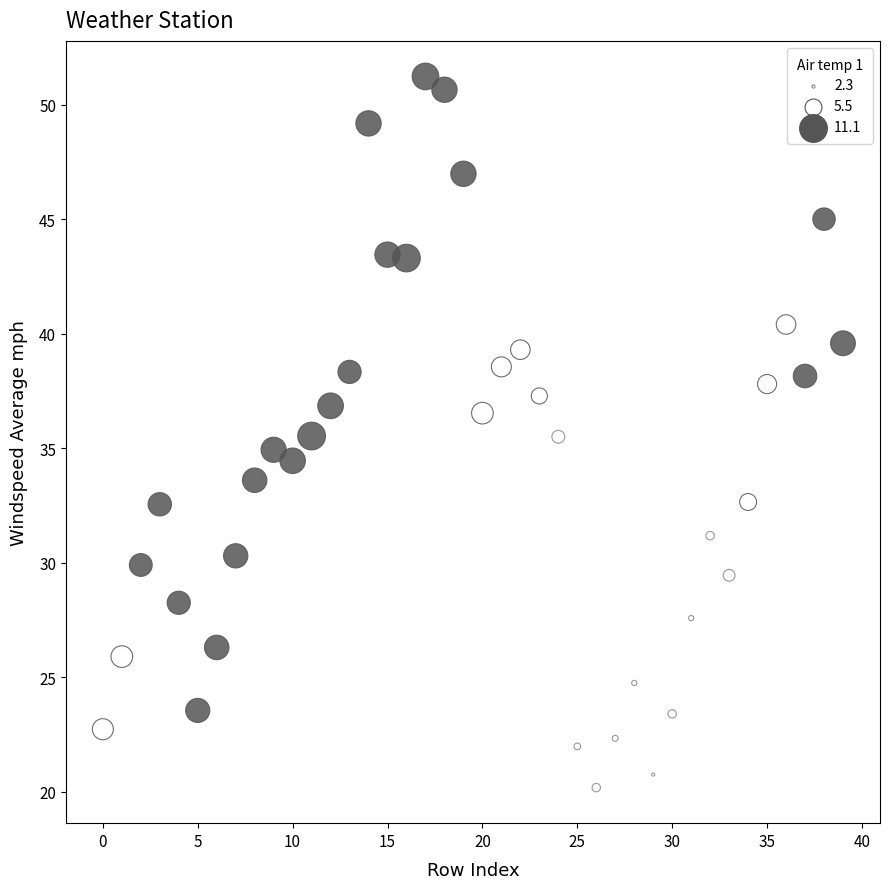

Count the number of points in this scatter plot.

40